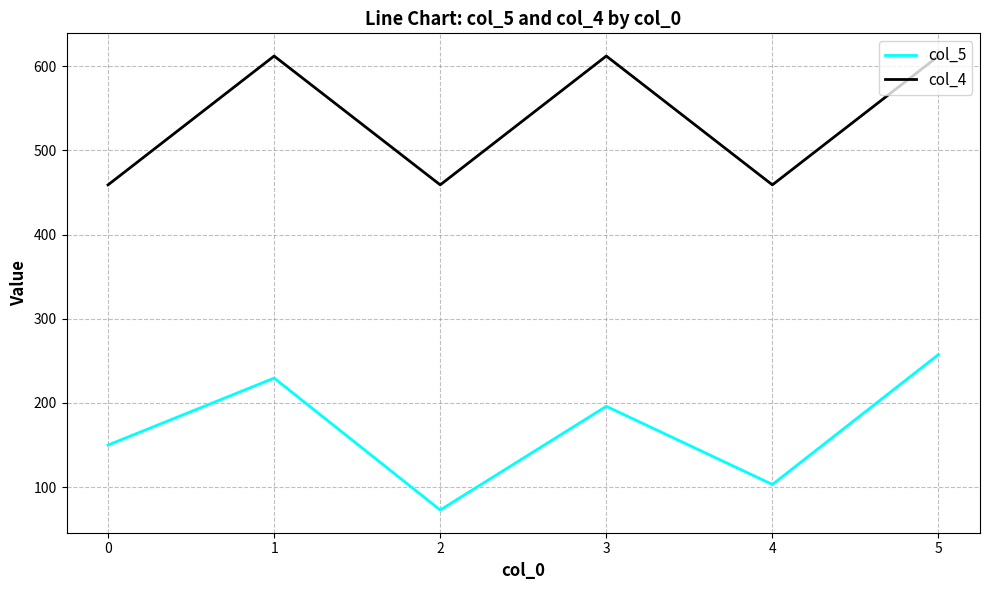

Which series has the largest total across all categories?

col_4